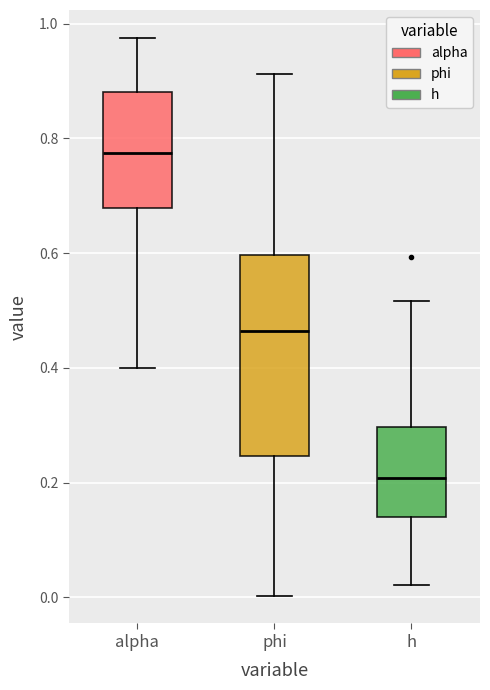

Which box is the tallest, from its lower edge to its upper edge?

phi